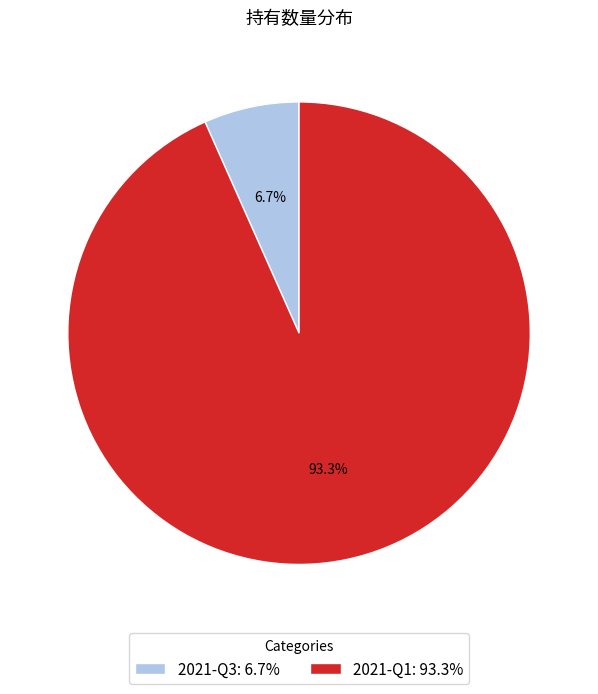

Do 2021-Q3 and 2021-Q1 together represent more than half of the pie?

Yes